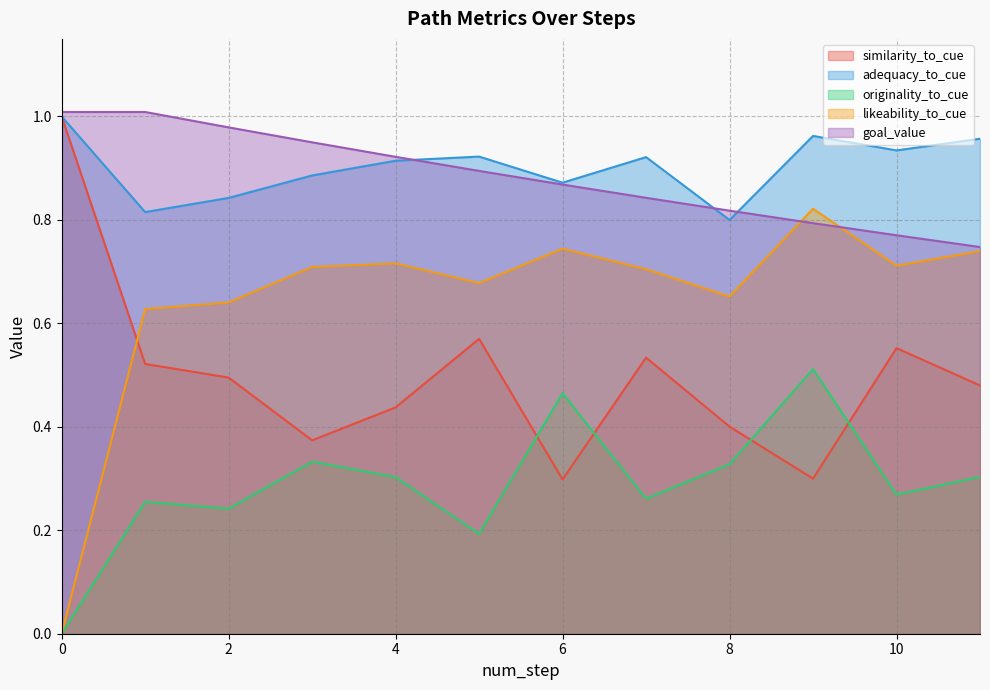

What is the sum of the adequacy_to_cue values at 1 and 9?

1.8